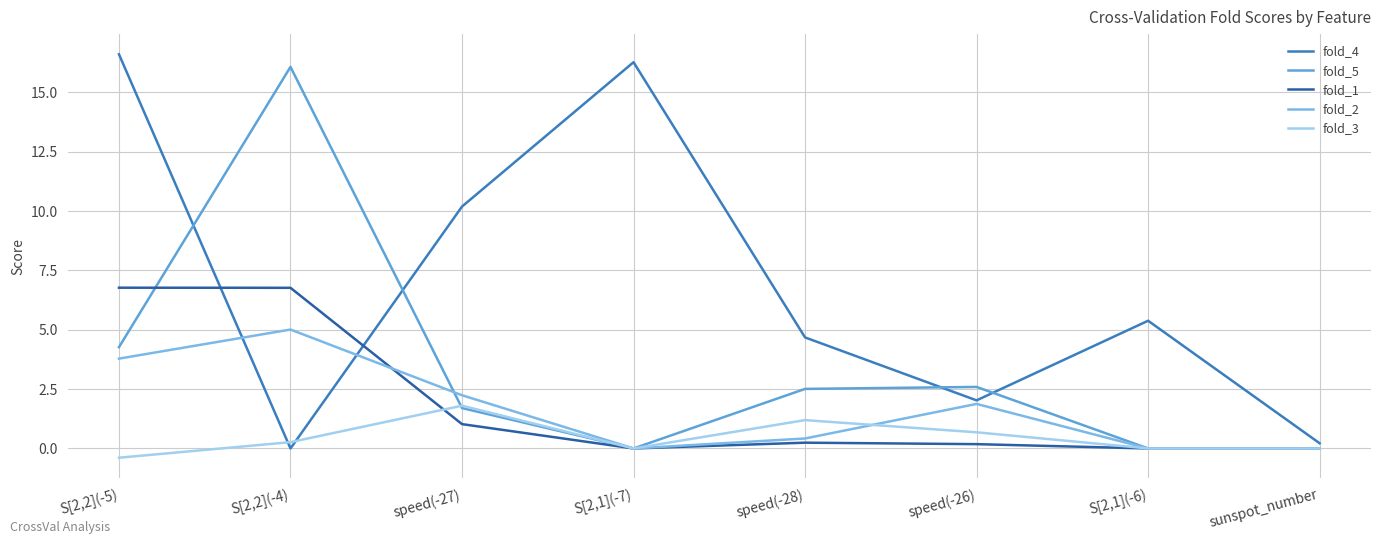

What is the sum of the fold_1 values at S[2,1](-7) and S[2,2](-5)?

6.8